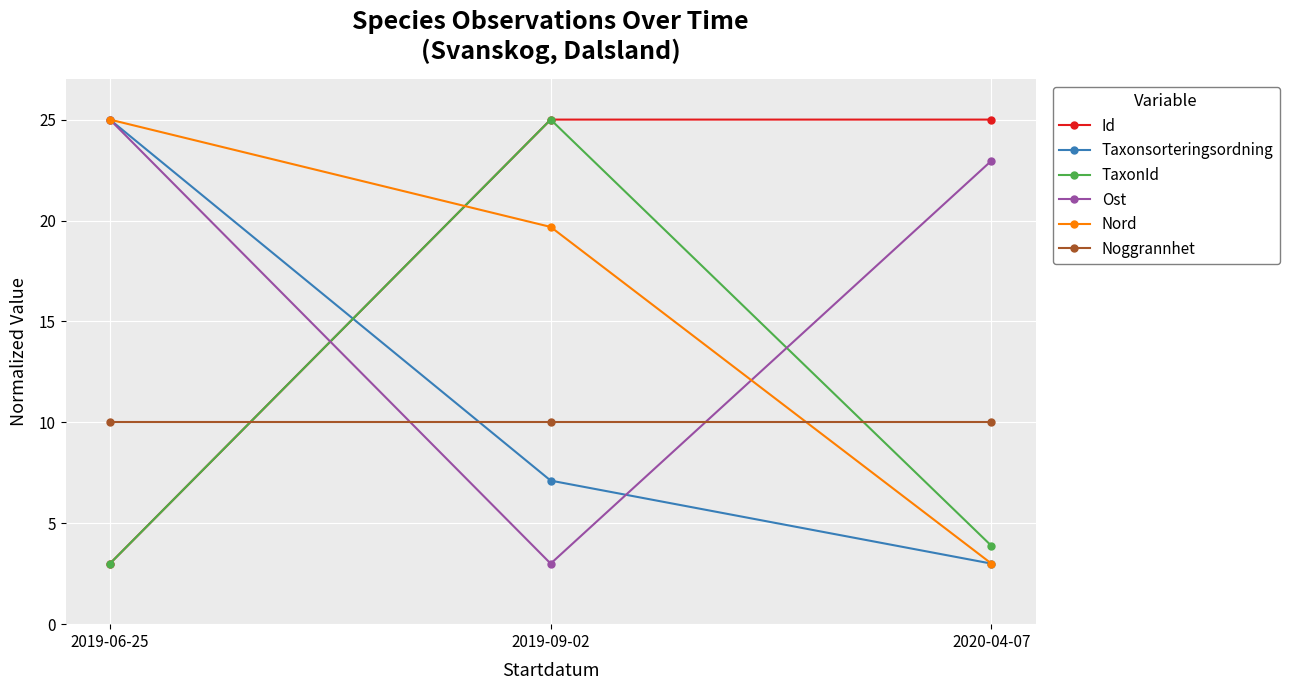

What is the spread (max minus min) of values at 2020-04-07?

22.0